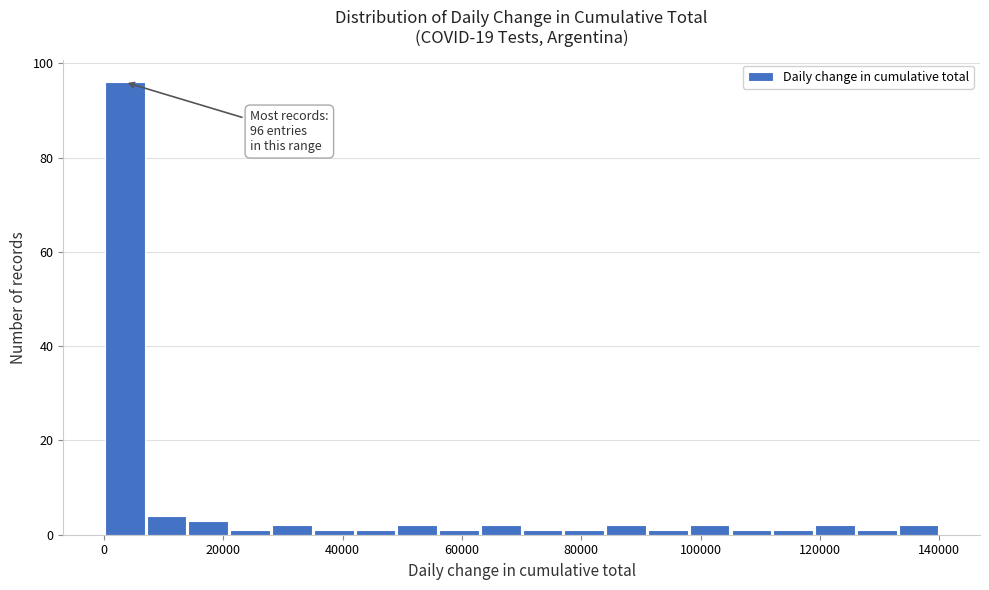

Read against the x-axis, roughly where is the centre of the tallest bar?

4000